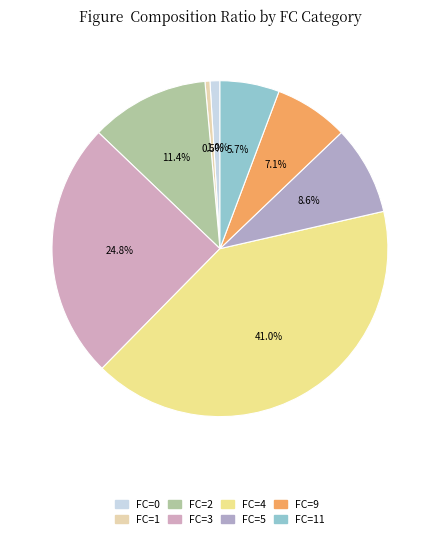

Count the number of slices in the pie.

8